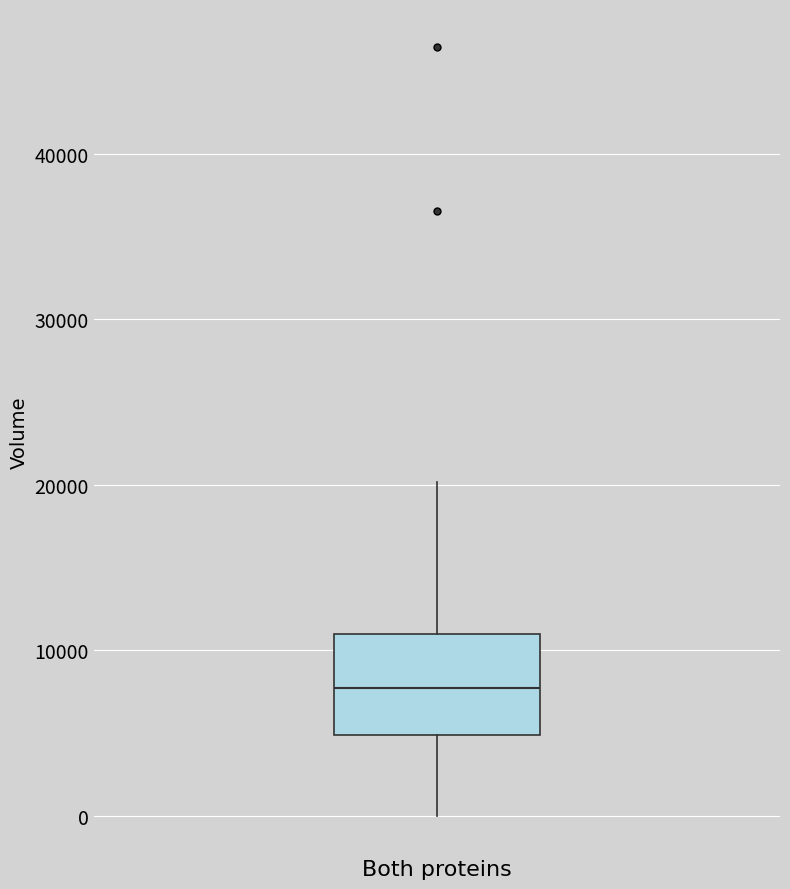

Where is the lower edge of the box for Both proteins on the y-axis? The values are not printed on the chart, so give them approximately, as read against the axis.

5000